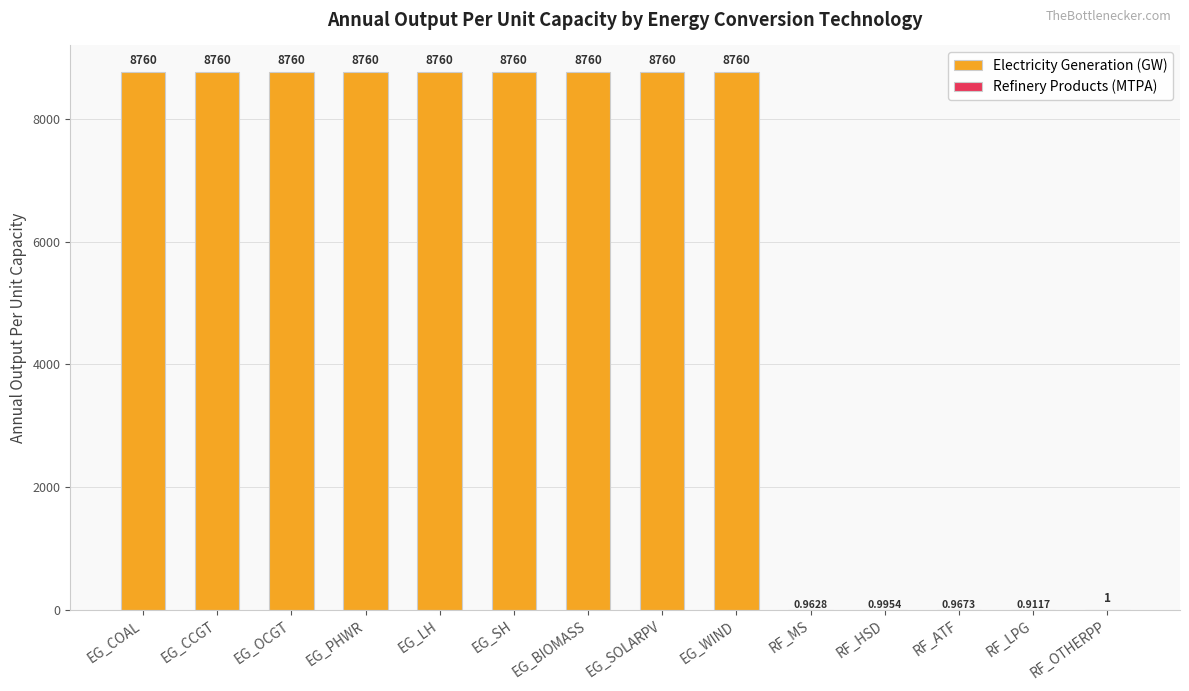

What value does the data have at MS?

1.0